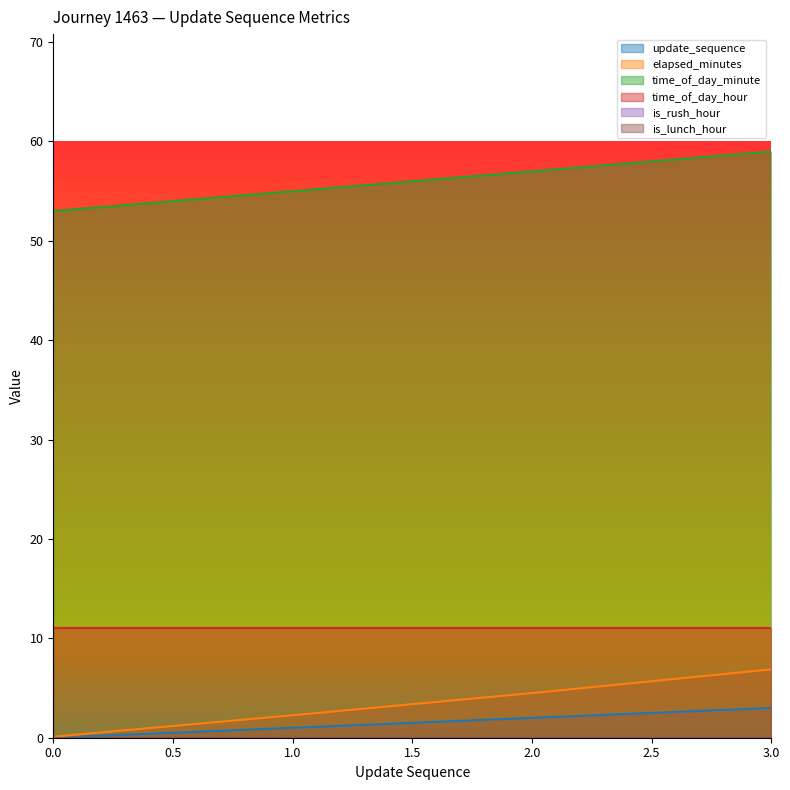

What is the value of the time_of_day_minute point at the 3rd from the left?

57.0